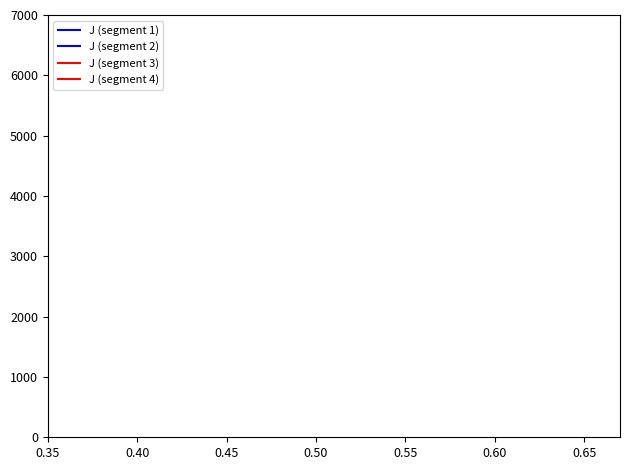

What are all the series names shown in the legend?

J (segment 1), J (segment 2), J (segment 3), J (segment 4)